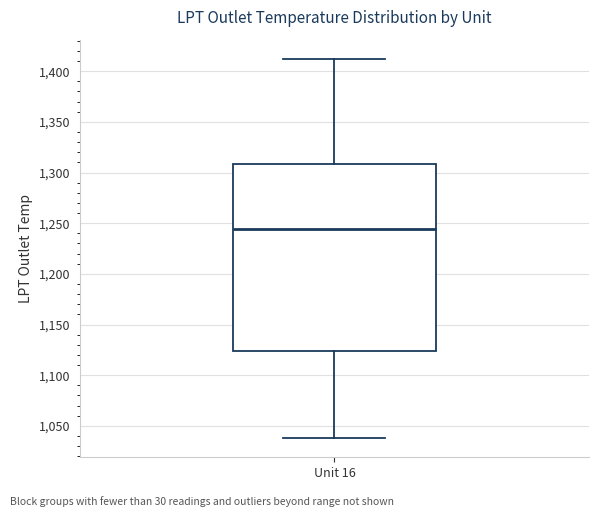

Transcribe this box plot: give where the median line is, the range the box spans, and where the two whiskers end, as read against the y-axis. The values are not printed on the chart, so give them approximately, as read against the axis.

median 1245, box 1125 to 1310, whiskers 1040 to 1410